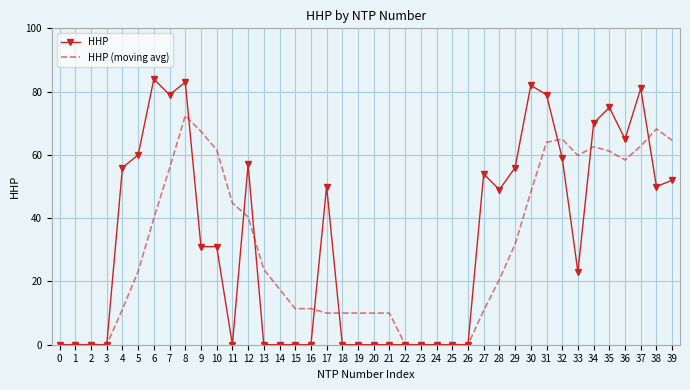

The value of HHP at 6 is 141.3. True or false?

False